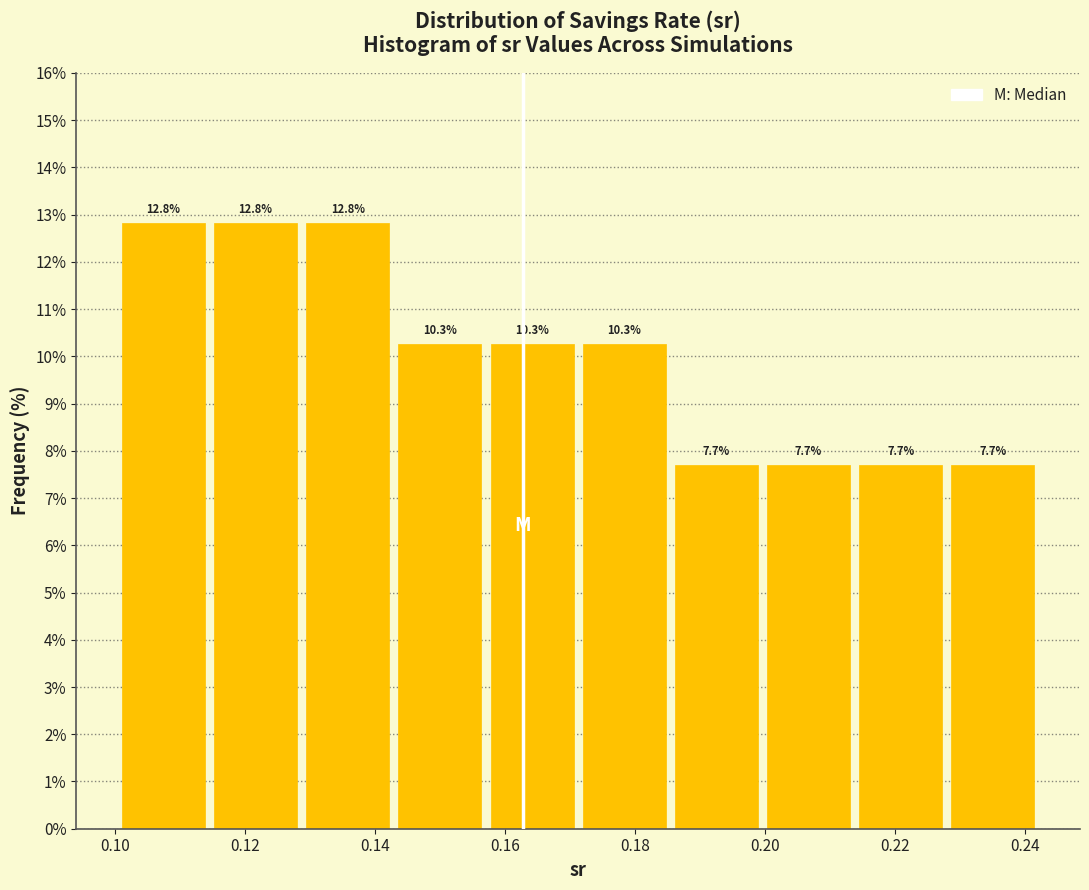

Reading left to right, list every bar in this chart as the range it spans on the x-axis followed by its height. The bar edges are not printed on the chart, so give them approximately, as read against the axis.

0.100 to 0.114: 12.8
0.114 to 0.128: 12.8
0.128 to 0.142: 12.8
0.142 to 0.158: 10.3
0.158 to 0.172: 10.3
0.172 to 0.186: 10.3
0.186 to 0.200: 7.7
0.200 to 0.214: 7.7
0.214 to 0.228: 7.7
0.228 to 0.242: 7.7